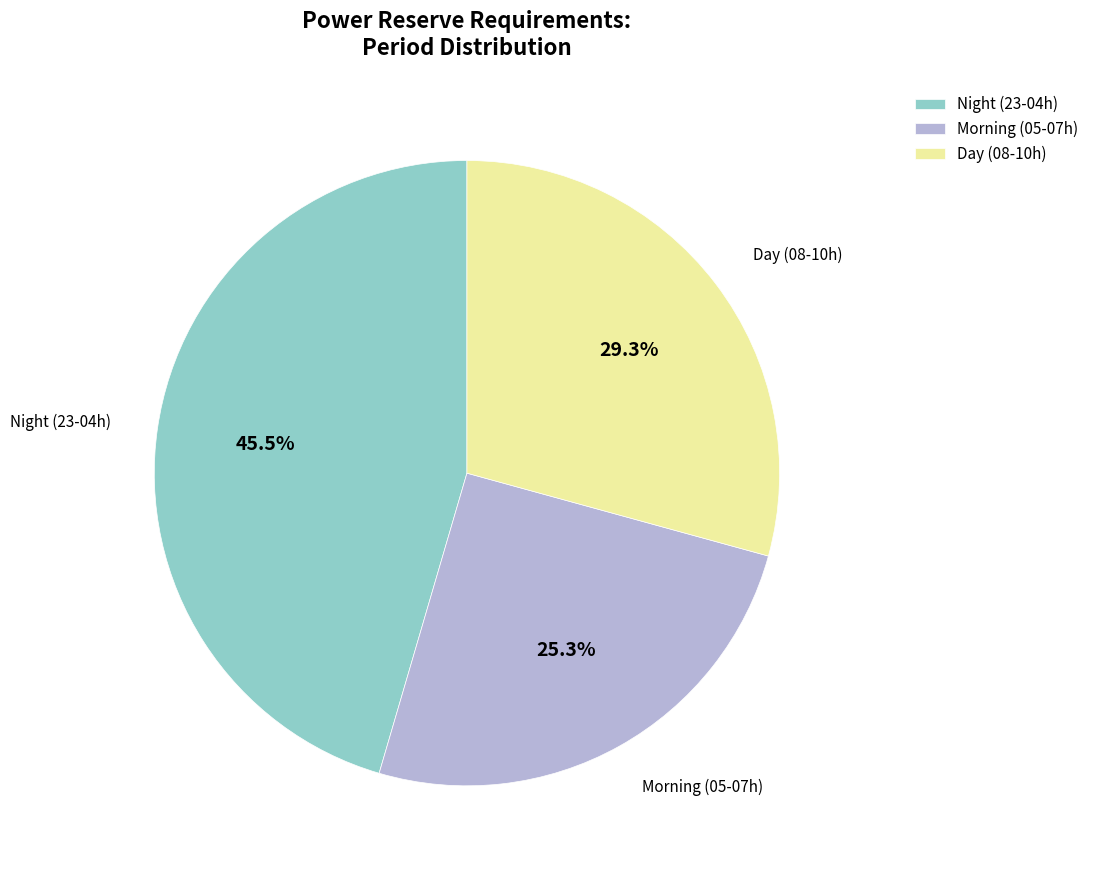

What is the ratio of the value at Morning (05-07h) to the value at Day (08-10h)?

0.9